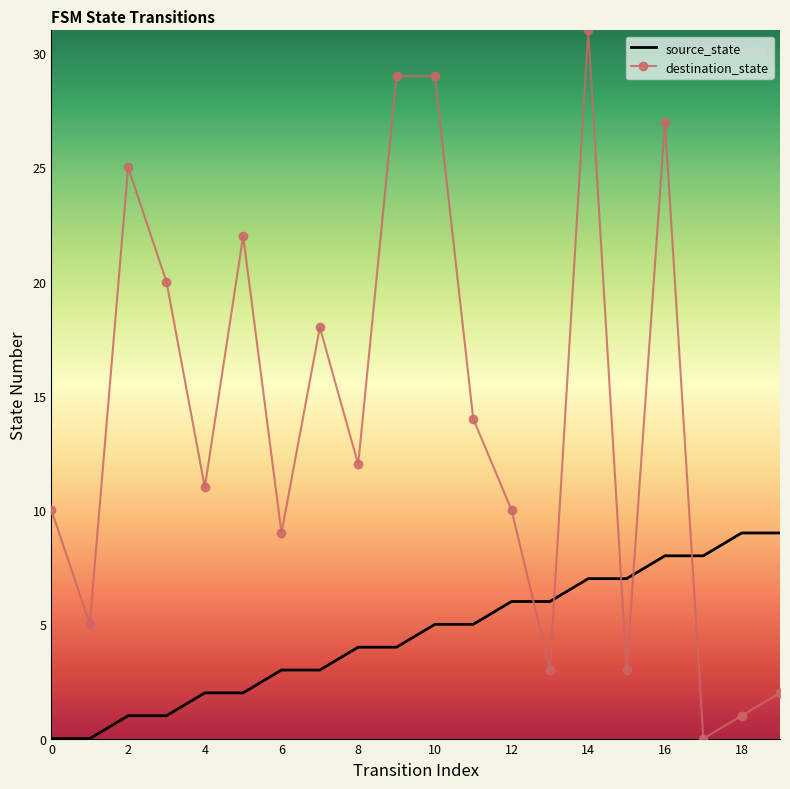

How many intersections are there between source_state and destination_state?

5